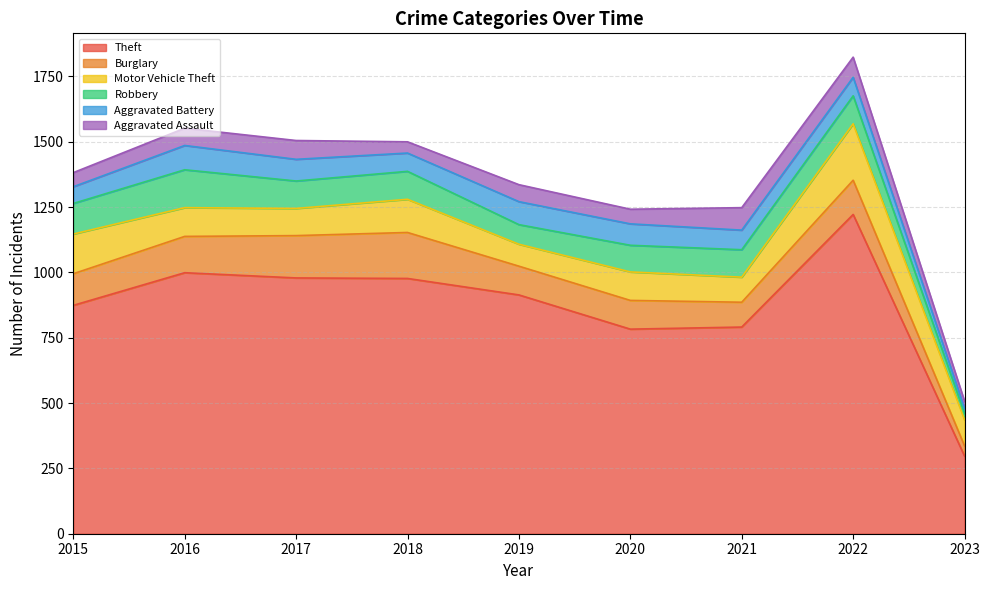

What is the value of the Aggravated Battery point at the 5th from the left?

88